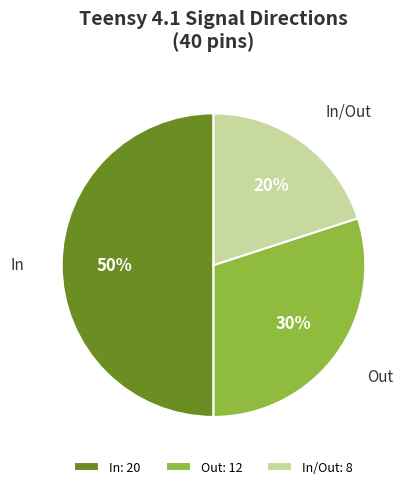

To the nearest percent, what is the difference between the largest and smallest slice percentages?

30%